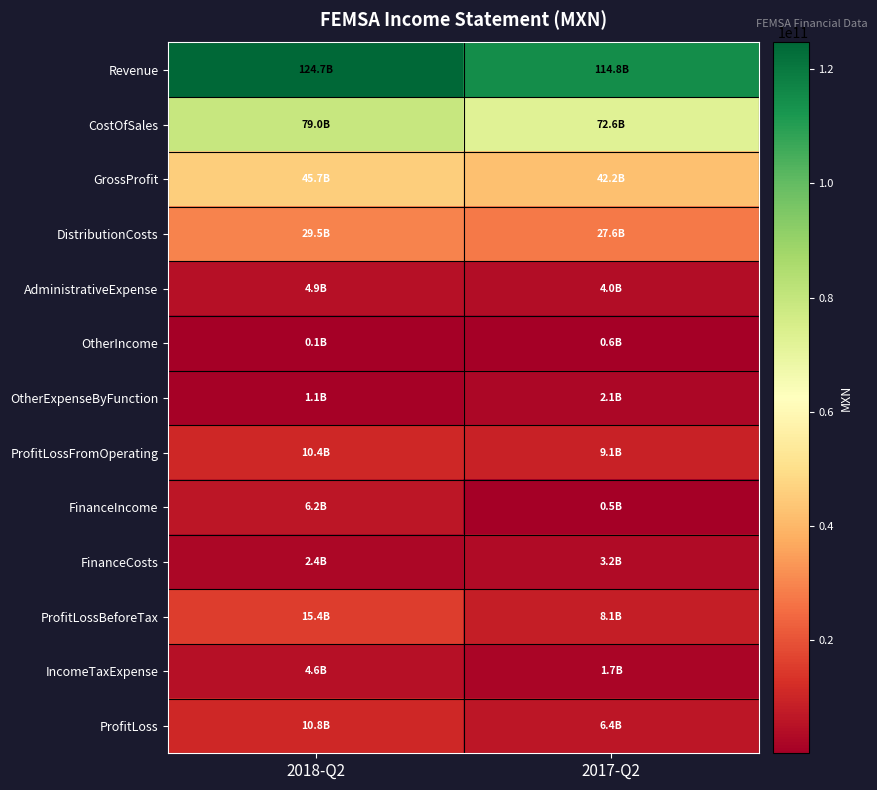

What is the total value across all series at 2017-Q2?

292944602000